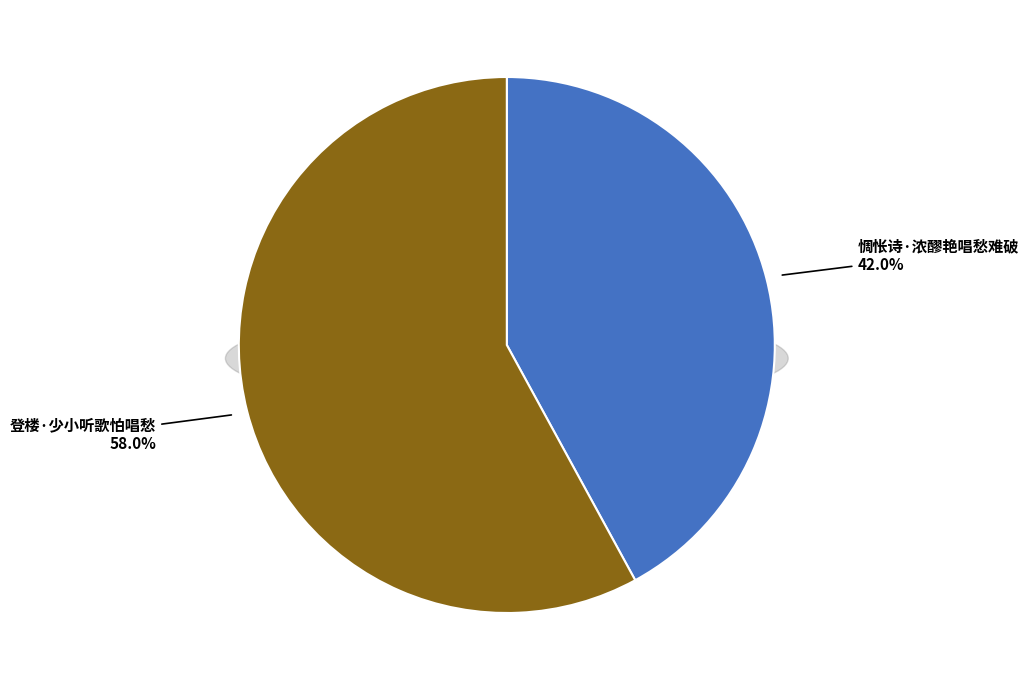

What is the ratio of the value at 登楼·少小听歌怕唱愁 to the value at 惆怅诗·浓醪艳唱愁难破?

1.4